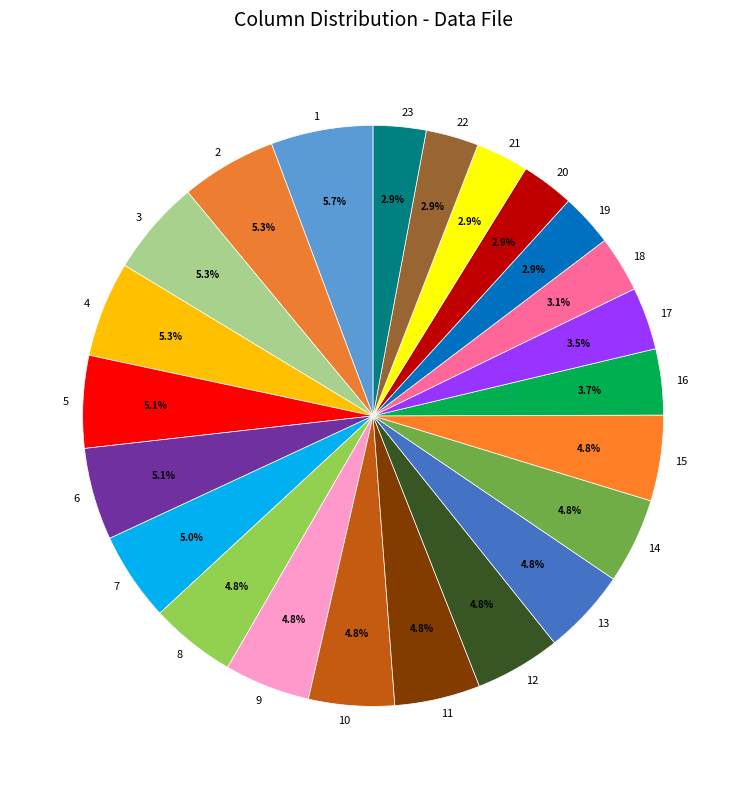

Combined, what portion of the pie is 16 and 2?

9.0%